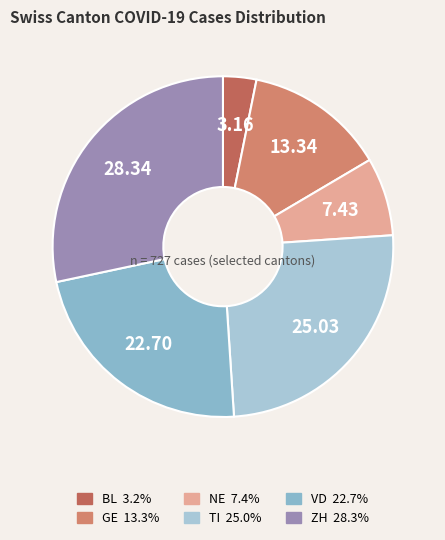

To the nearest percent, what is the difference between the largest and smallest slice percentages?

25%